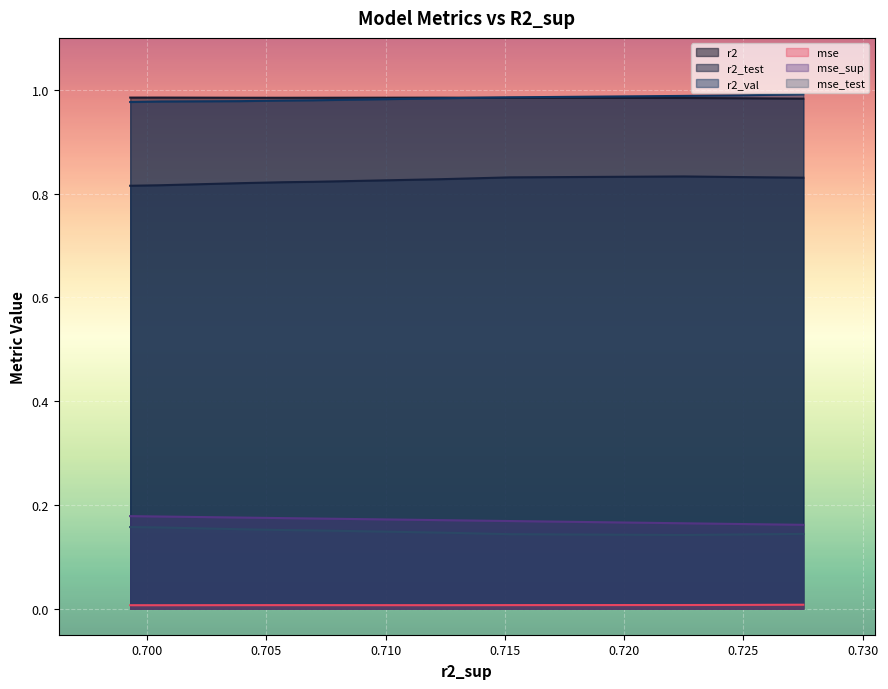

Where is the first local maximum for r2?

4